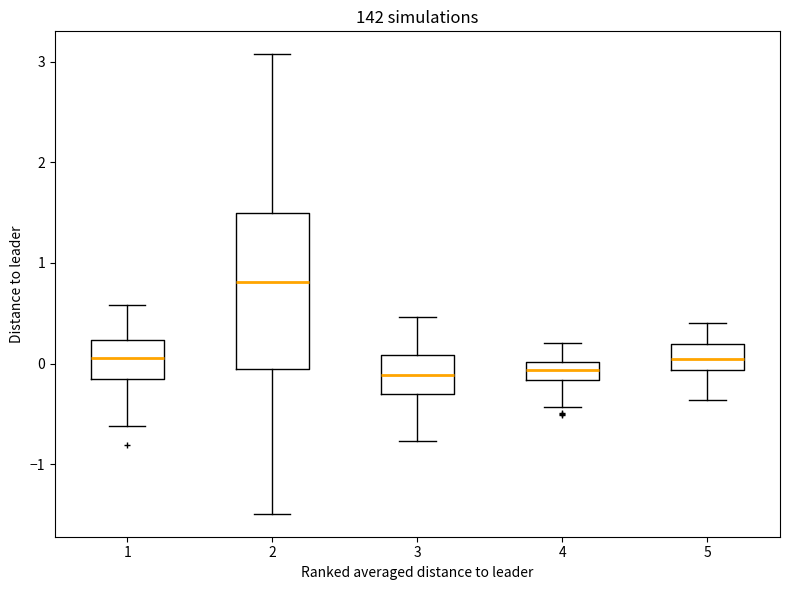

Reading left to right, read every box against the y-axis: the position of its median line, the range the box covers, and the ends of its whiskers. The values are not printed on the chart, so give them approximately, as read against the axis.

1: median 0.1, box -0.2 to 0.2, whiskers -0.6 to 0.6
2: median 0.8, box -0.1 to 1.5, whiskers -1.5 to 3.1
3: median -0.1, box -0.3 to 0.1, whiskers -0.8 to 0.5
4: median -0.1, box -0.2 to 0.0, whiskers -0.4 to 0.2
5: median 0.0, box -0.1 to 0.2, whiskers -0.4 to 0.4